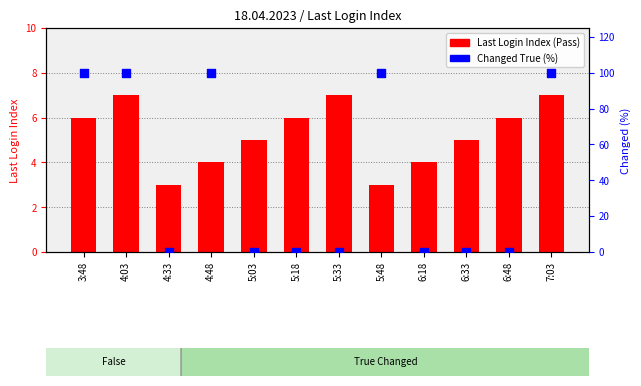

Which series reaches the maximum Y coordinate?

Changed True (%)